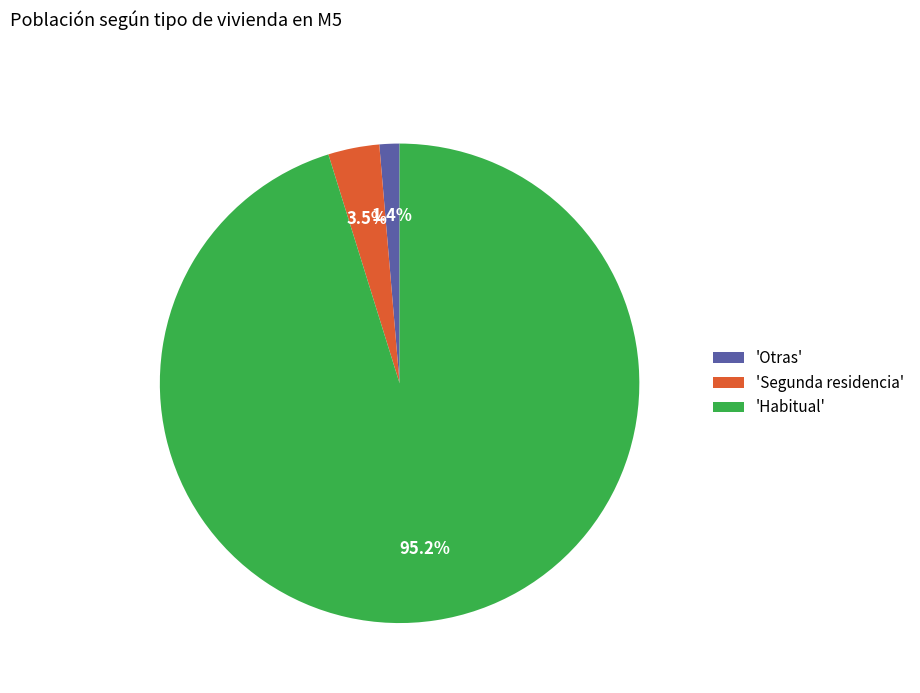

Rank the categories by value from lowest to highest.

'Otras', 'Segunda residencia', 'Habitual'